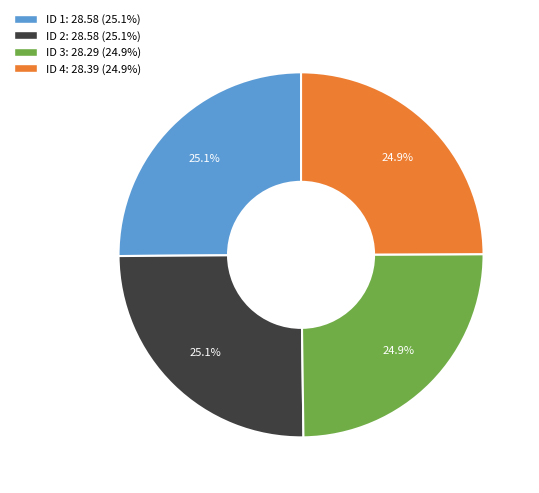

Is there any slice that represents more than half of the pie?

No